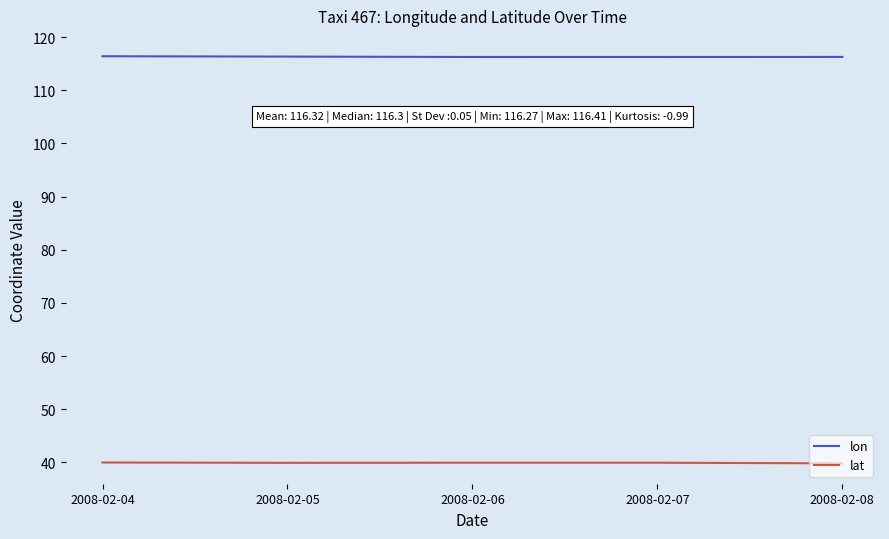

At 2008-02-08, list the series in order from largest to smallest.

lon, lat